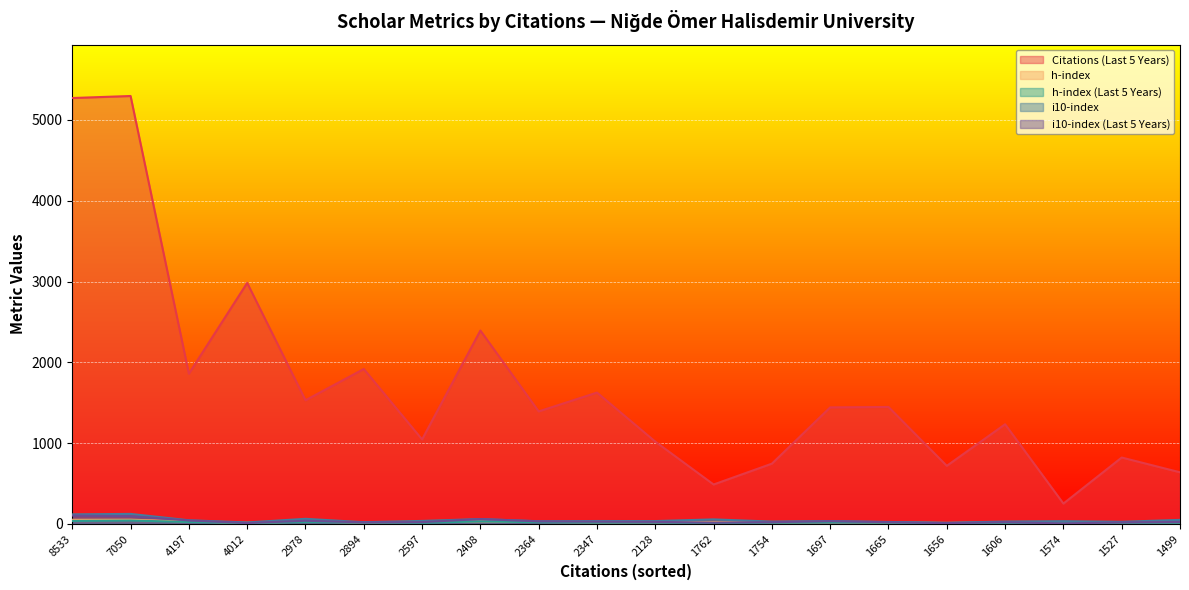

Which series has the largest range (max minus min)?

Citations (Last 5 Years)